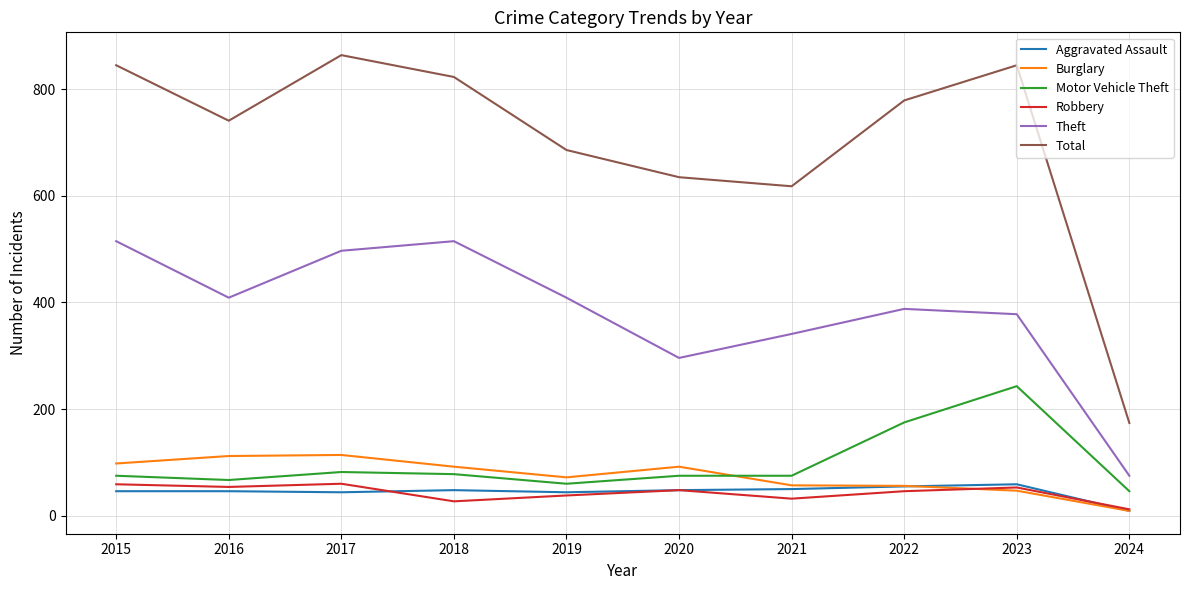

What are all the series names shown in the legend?

Aggravated Assault, Burglary, Motor Vehicle Theft, Robbery, Theft, Total